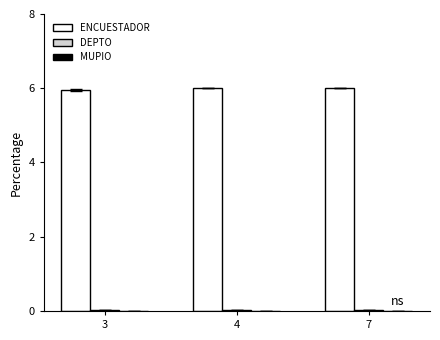

What is the maximum value shown in the chart?

6.0